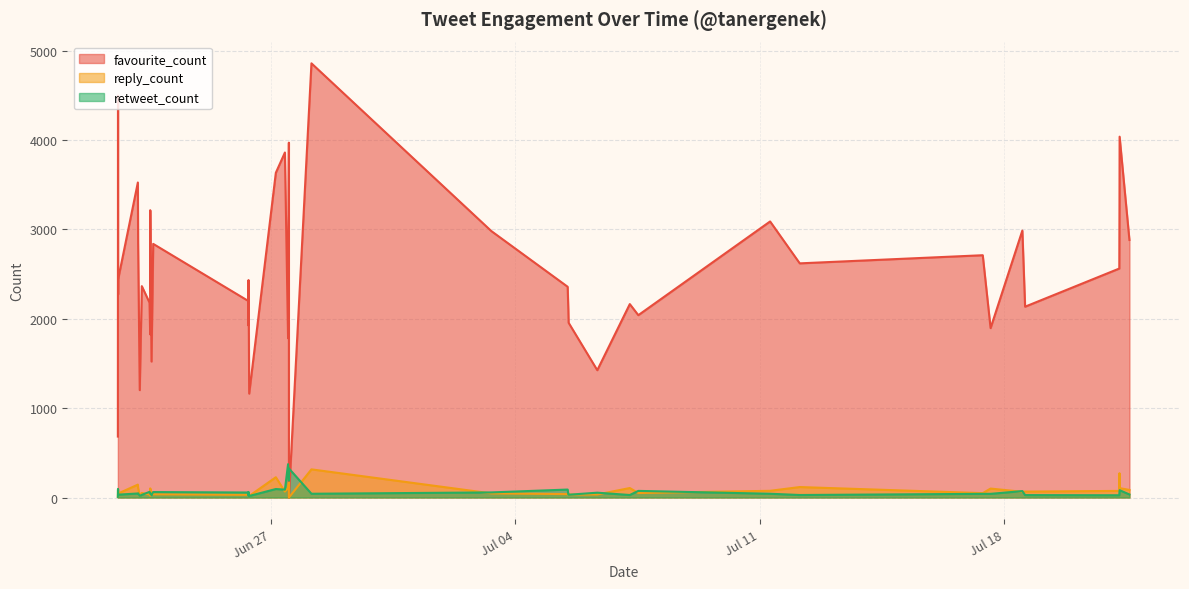

How many interior local valleys does the reply_count series have?

11